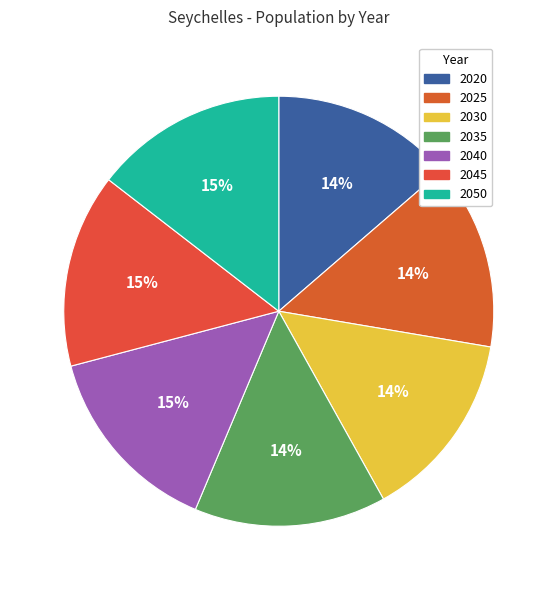

To the nearest percent, what portion does 2020 represent?

14%